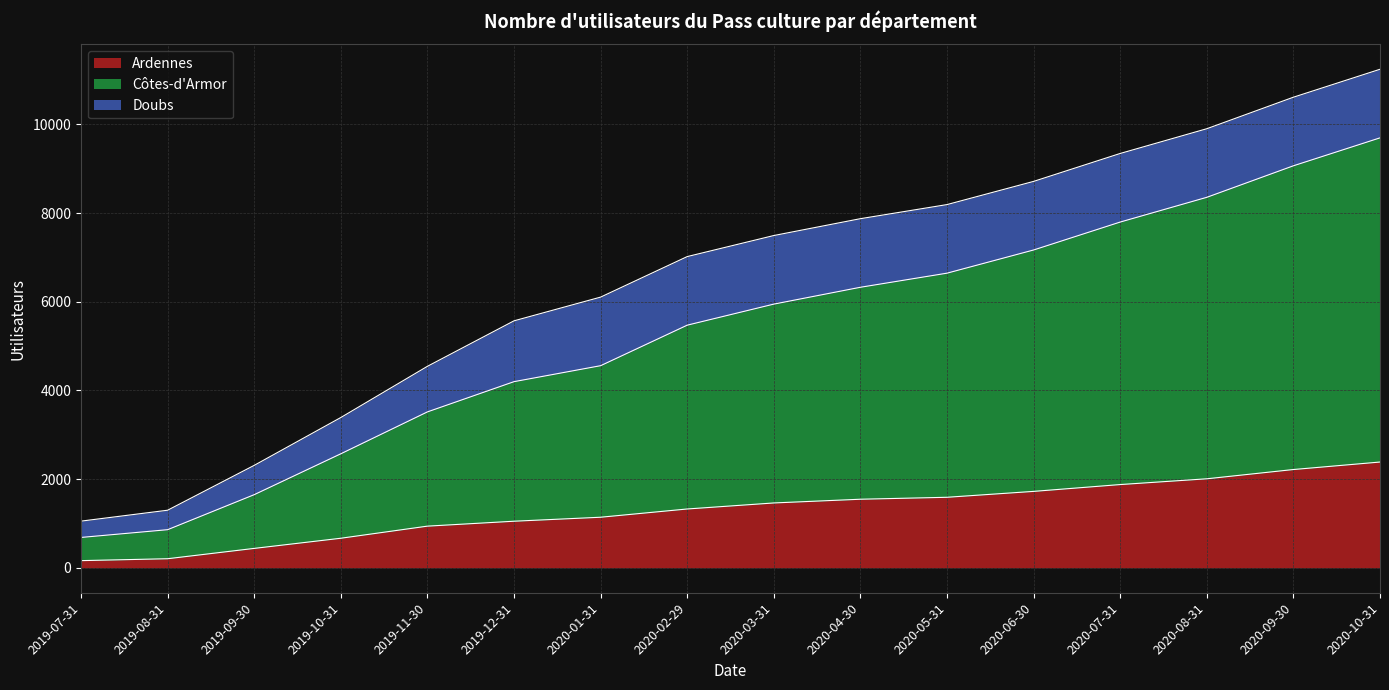

Which label corresponds to the smallest value in the chart?

2019-07-31